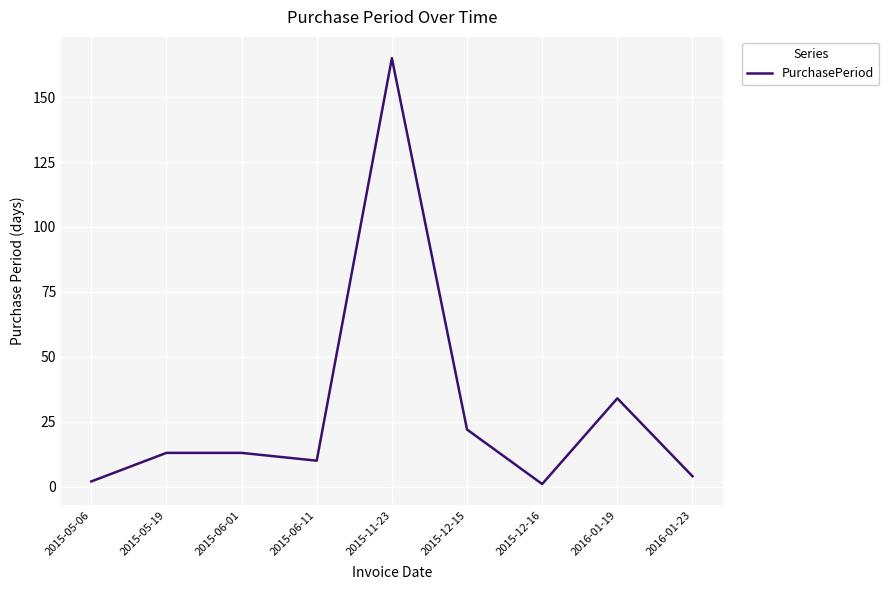

At which label is the value closest to 83?

2016-01-19